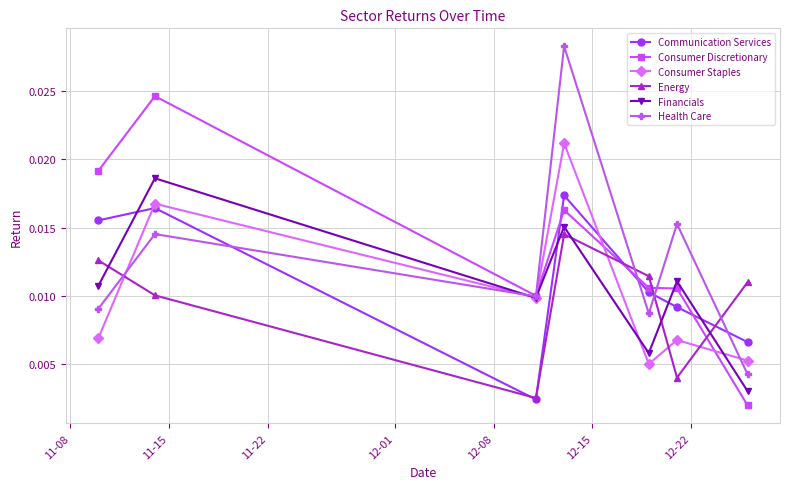

What is the sum of all Financials values?

0.1